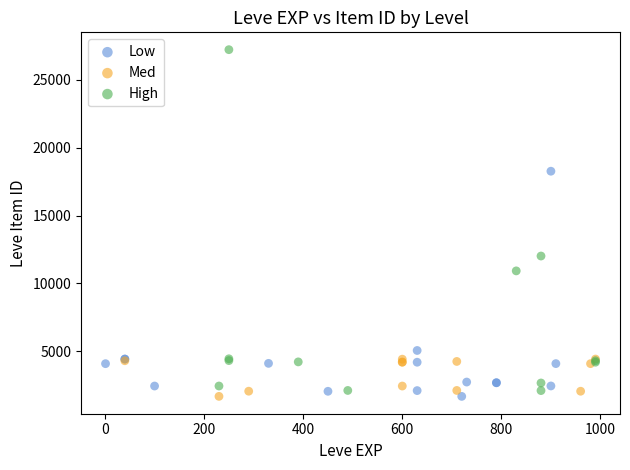

What are all the series names shown in the legend?

Low, Med, High